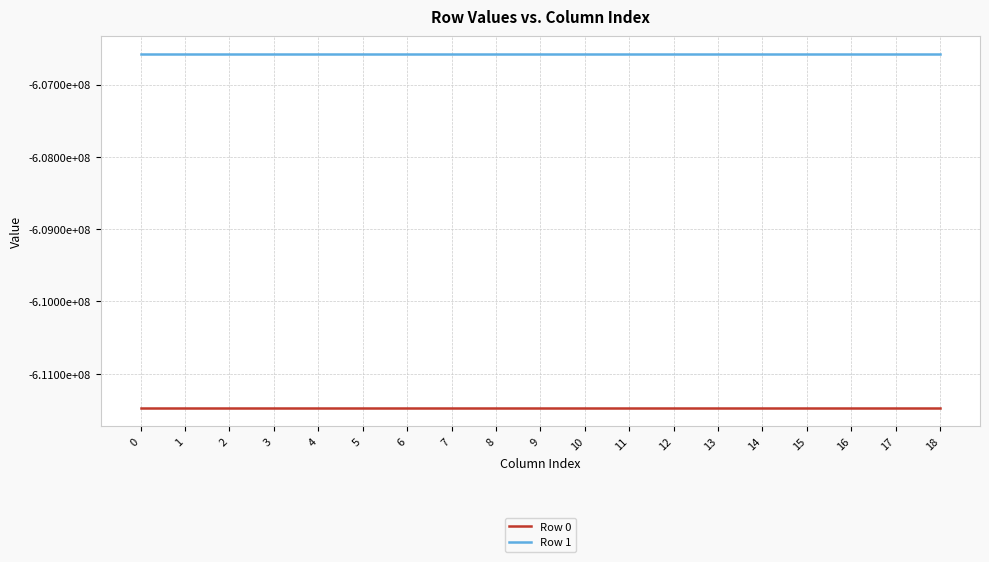

Between 12 and 15, which is larger?

12